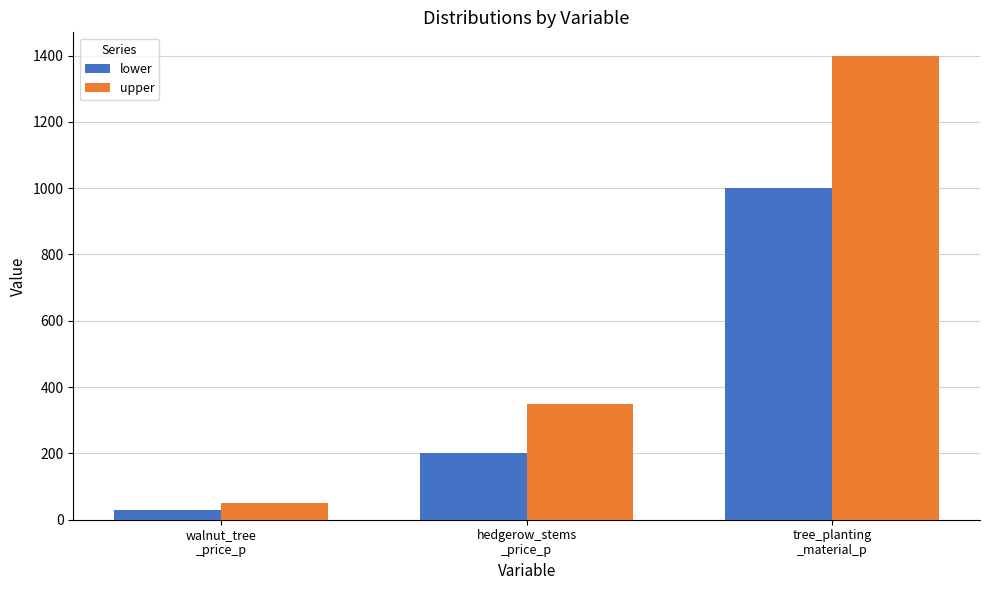

What is the difference between the highest and lowest values at walnut_tree
_price_p?

20